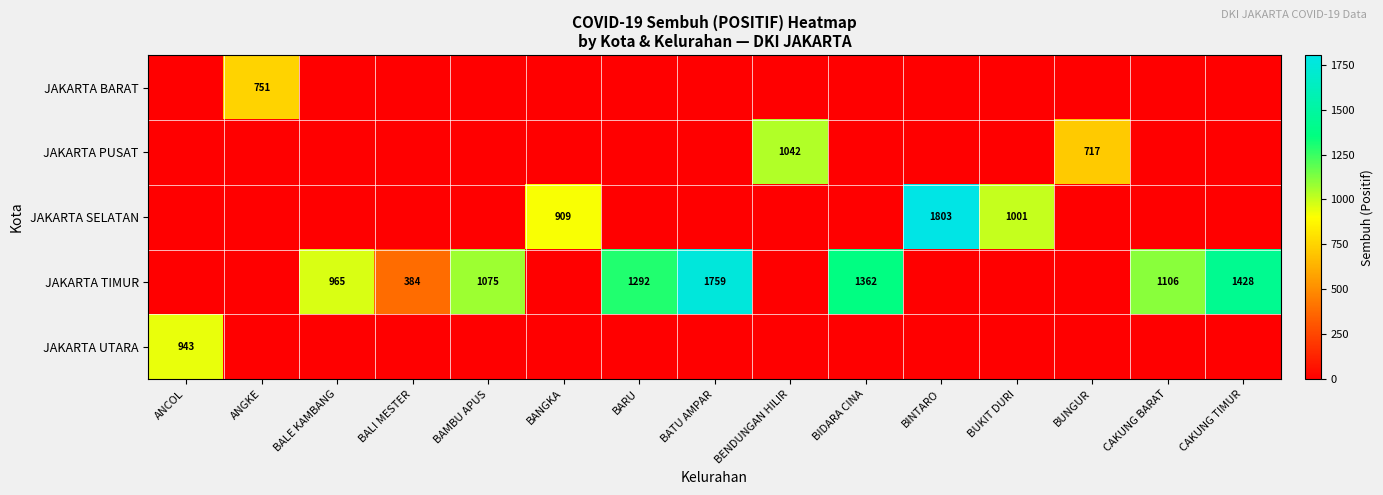

Is it true that JAKARTA PUSAT equals 717 at BUNGUR?

True